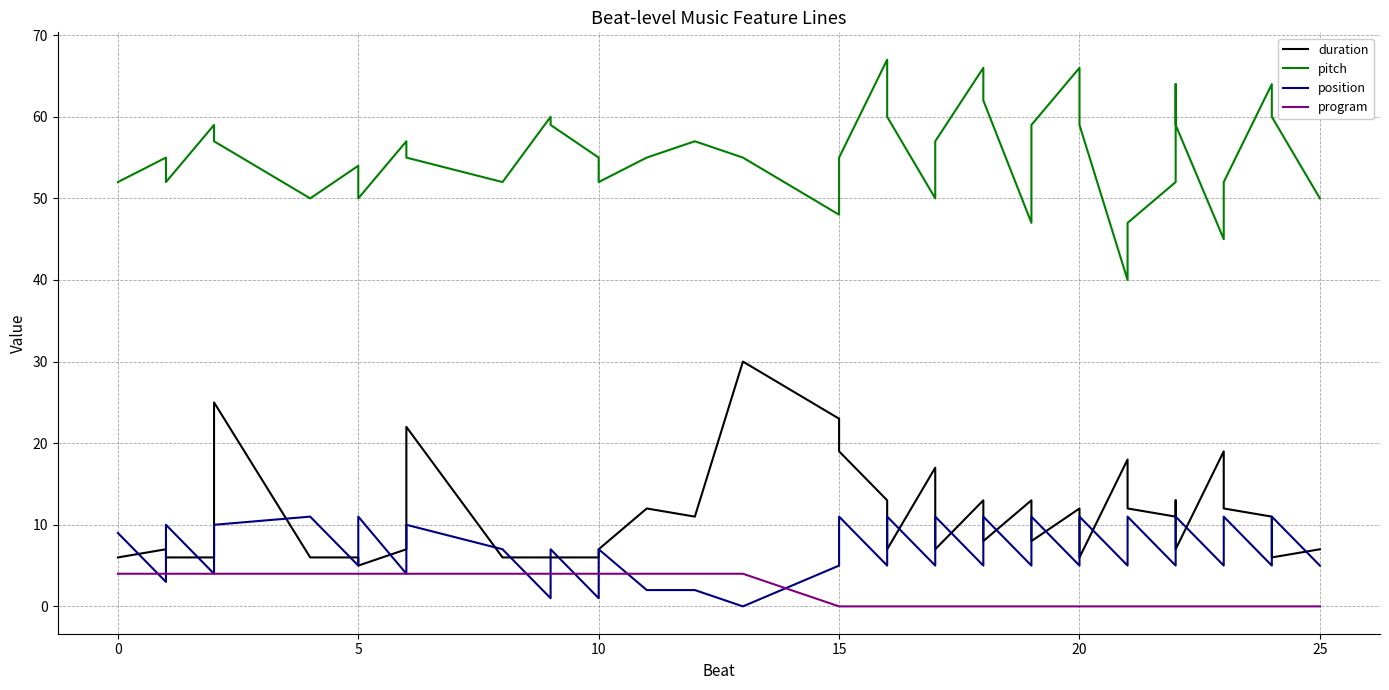

What are all the series names shown in the legend?

duration, pitch, position, program